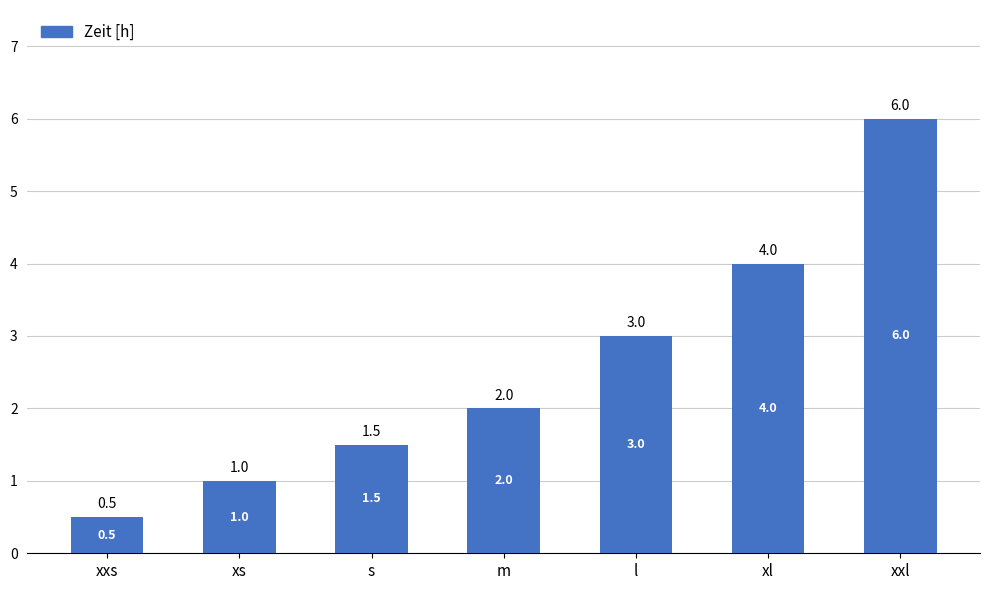

Rank the categories by value from lowest to highest.

xxs, xs, s, m, l, xl, xxl